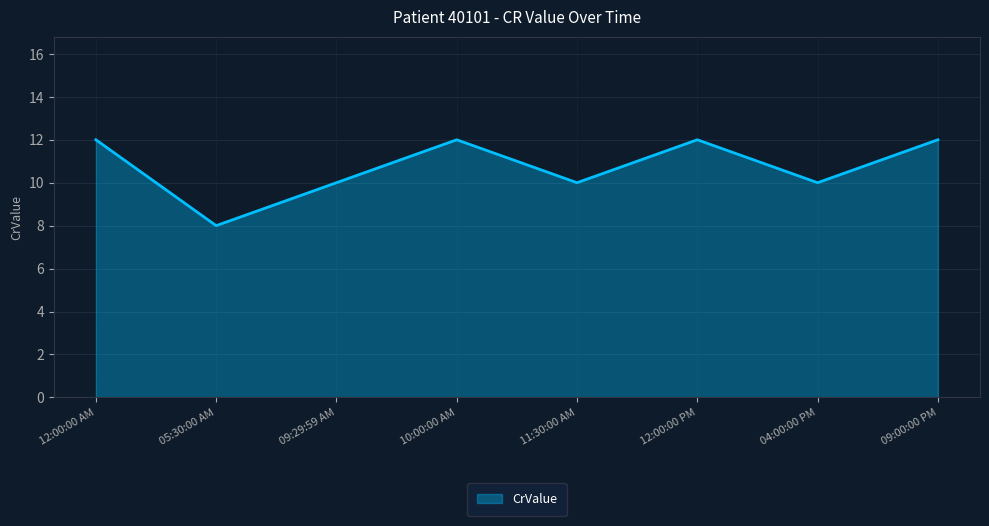

Is it true that the value at 09:29:59 AM is 10?

True